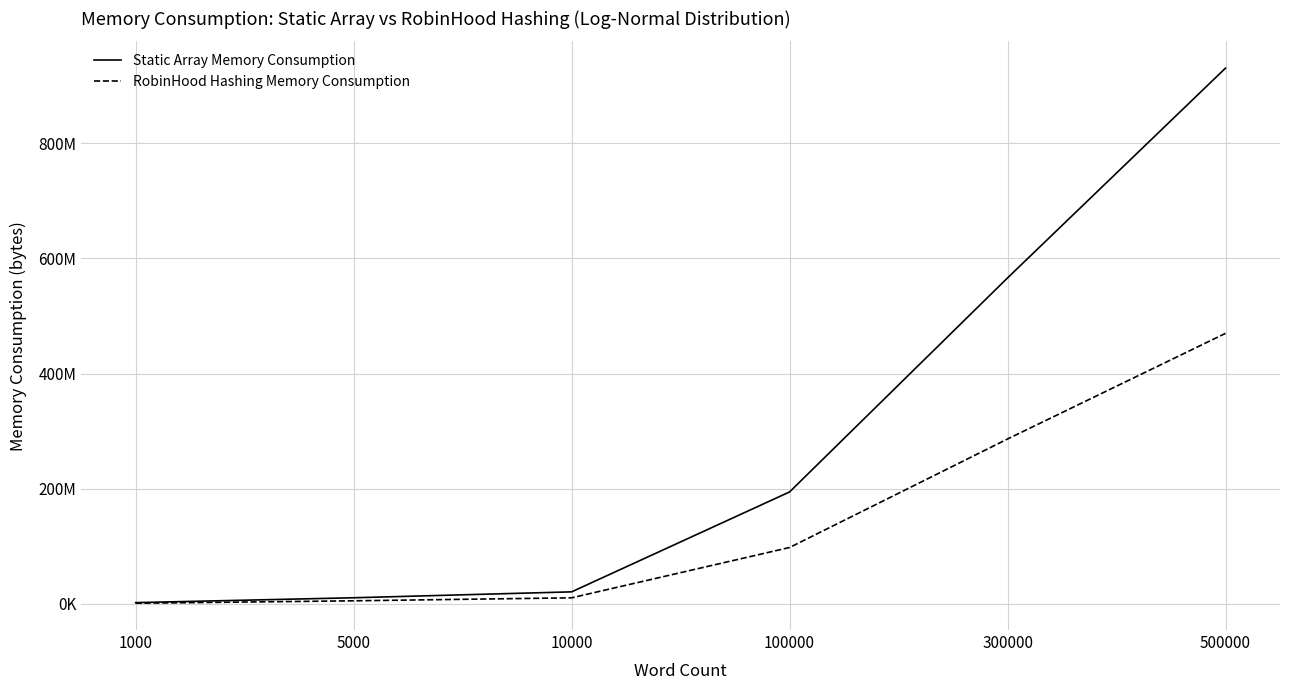

What is the minimum value for RobinHood Hashing Memory Consumption?

1143045.6